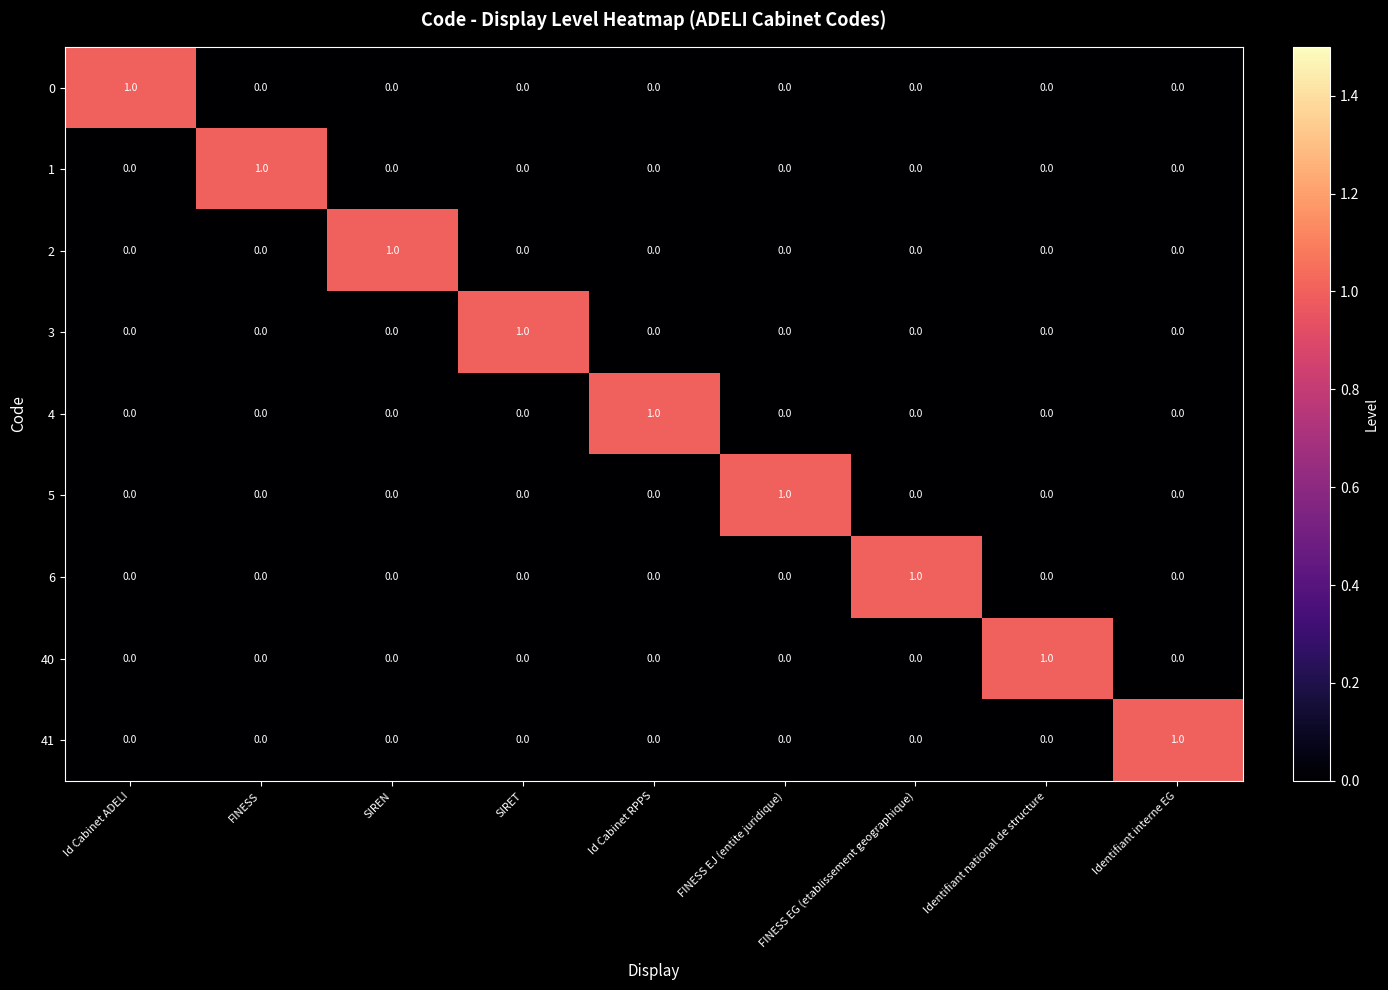

Count the 0 values in the range 0 to 1.

9